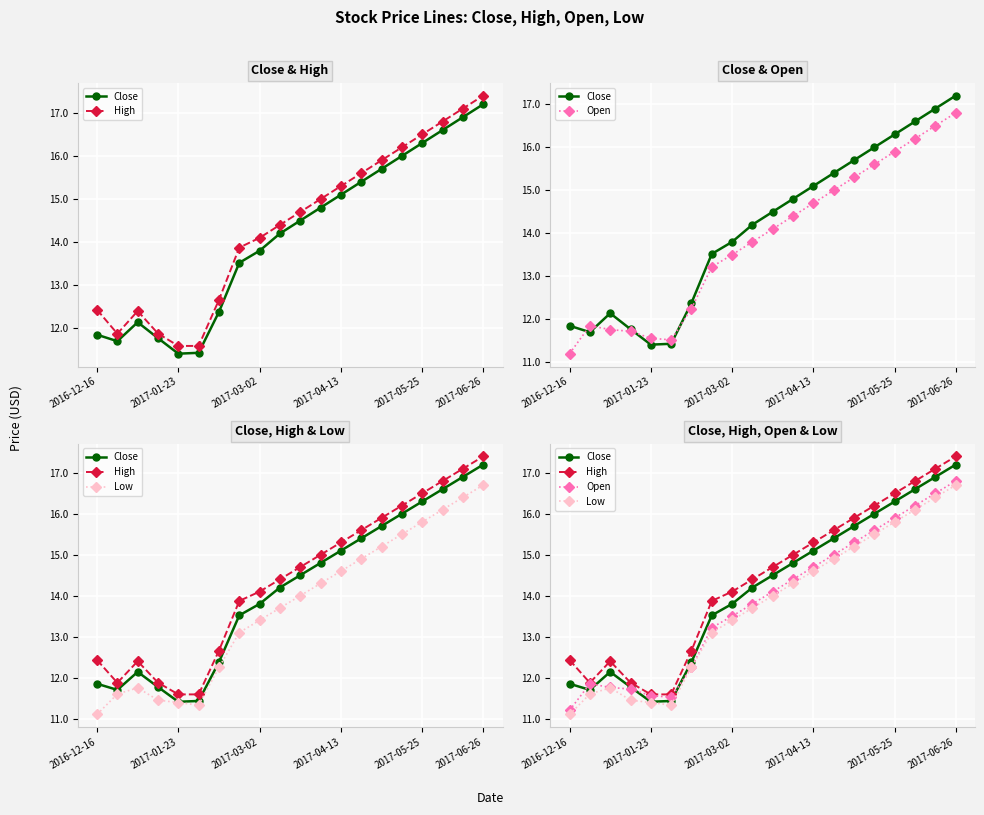

Rank the series at 14 from highest to lowest value.

High, Close, Open, Low